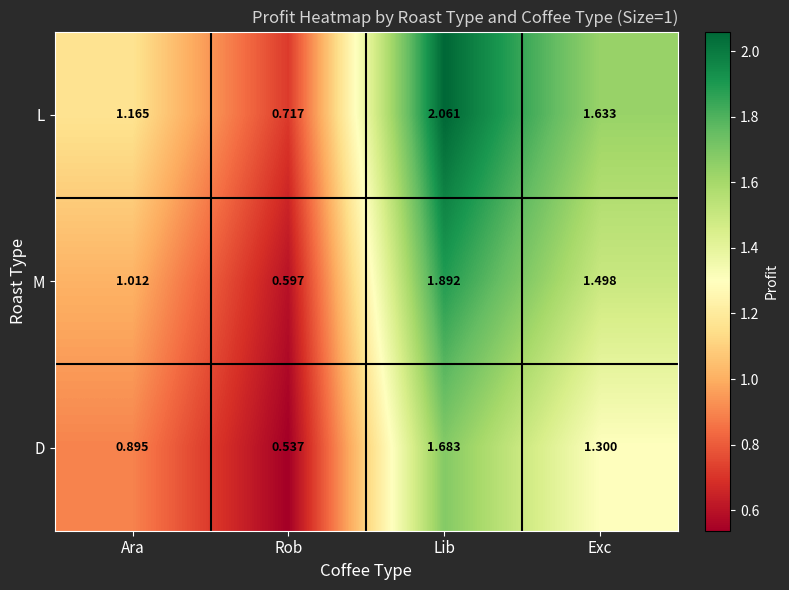

At which category is the sum across all series the highest?

Lib